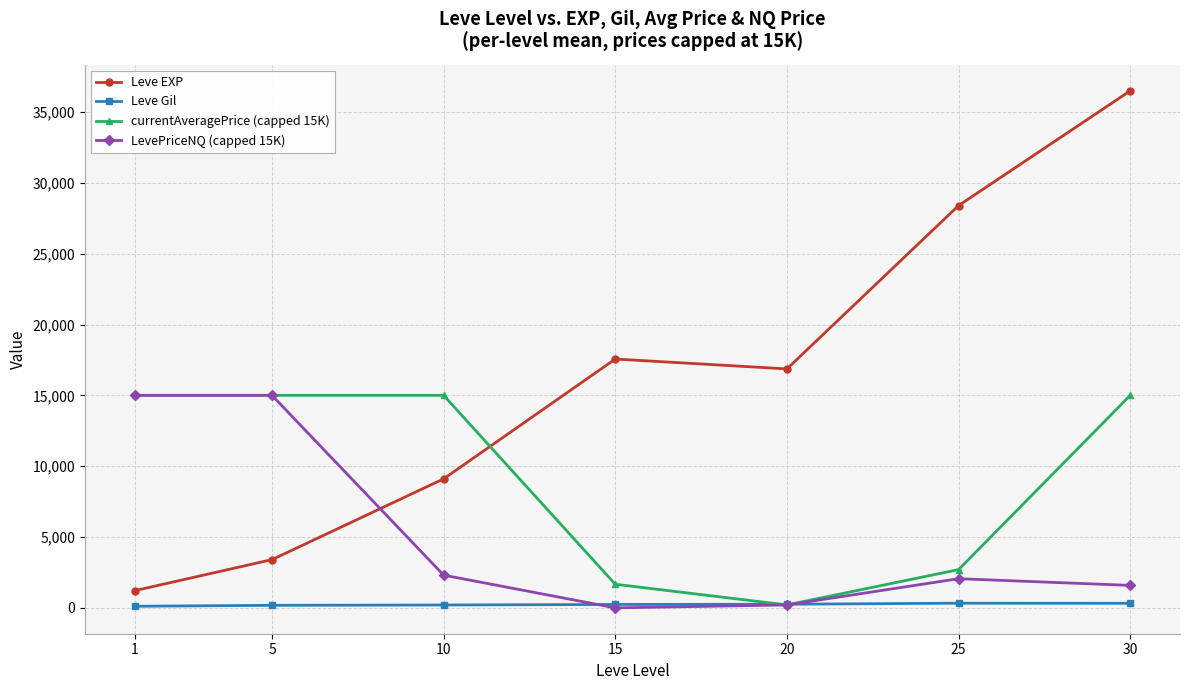

Where does the Leve Gil series first go above 241?

15